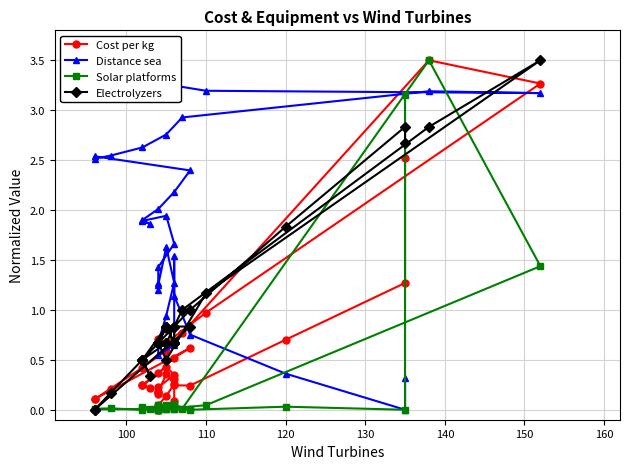

After their last crossing, which series has the higher values: Distance sea or Electrolyzers?

Electrolyzers